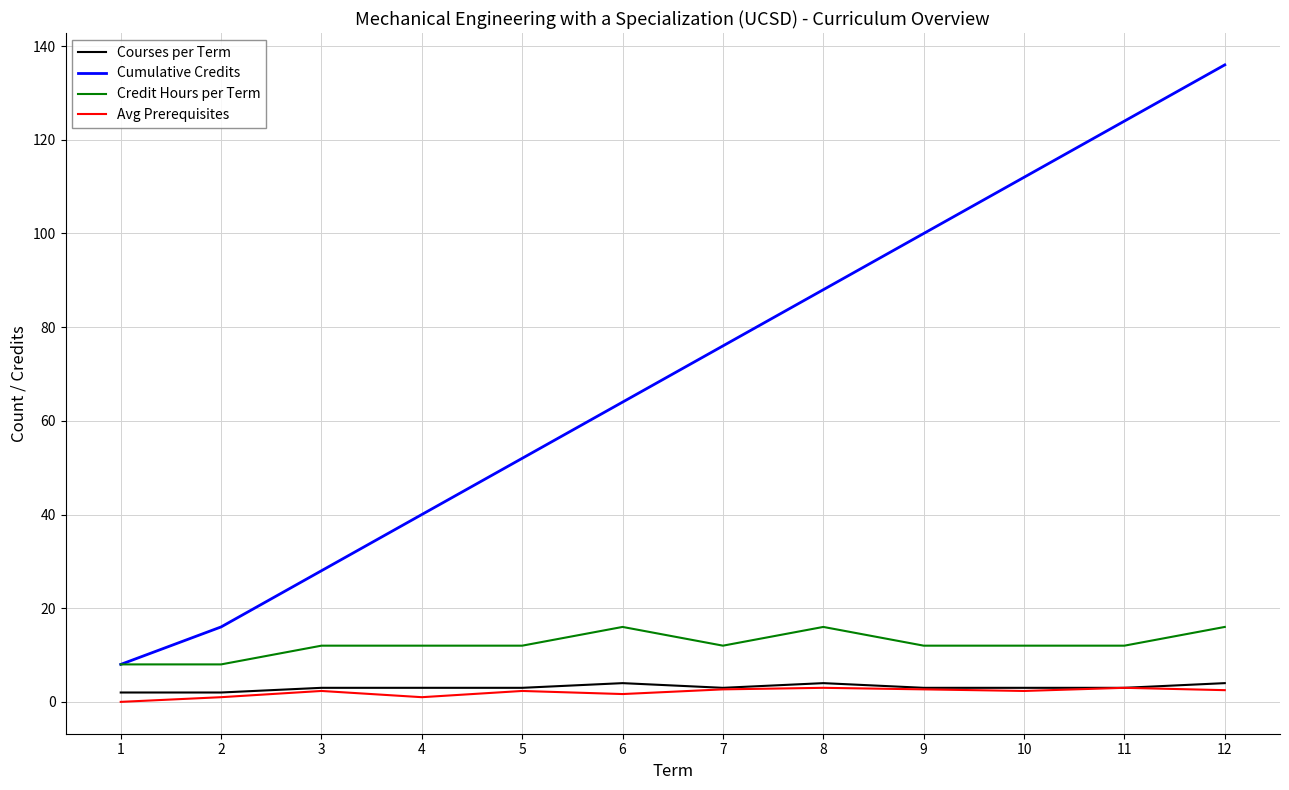

The value of Avg Prerequisites at 12 is 2.5. True or false?

True